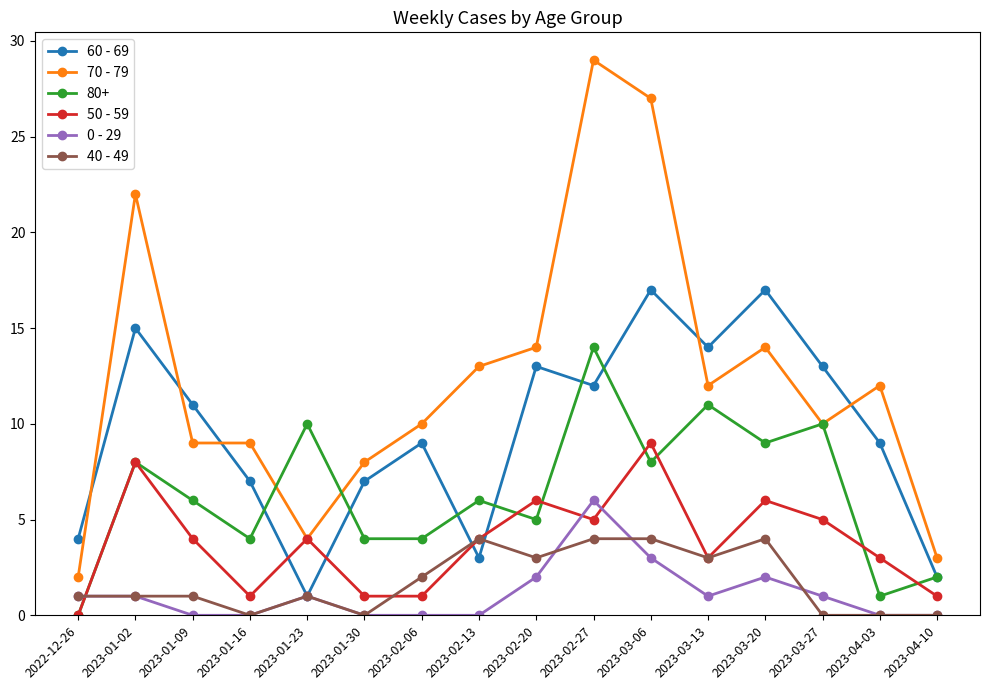

What is the average value of the 60 - 69 series?

10